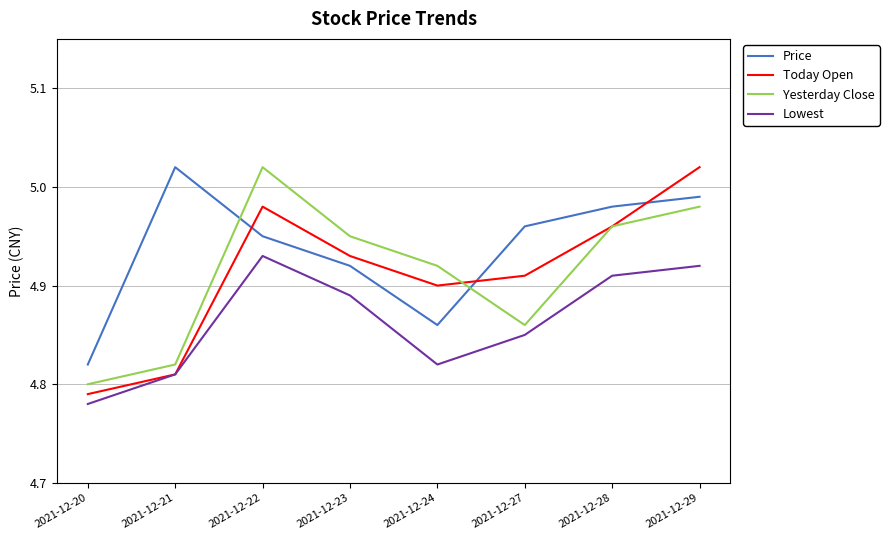

How many interior local peaks does the Price series have?

1